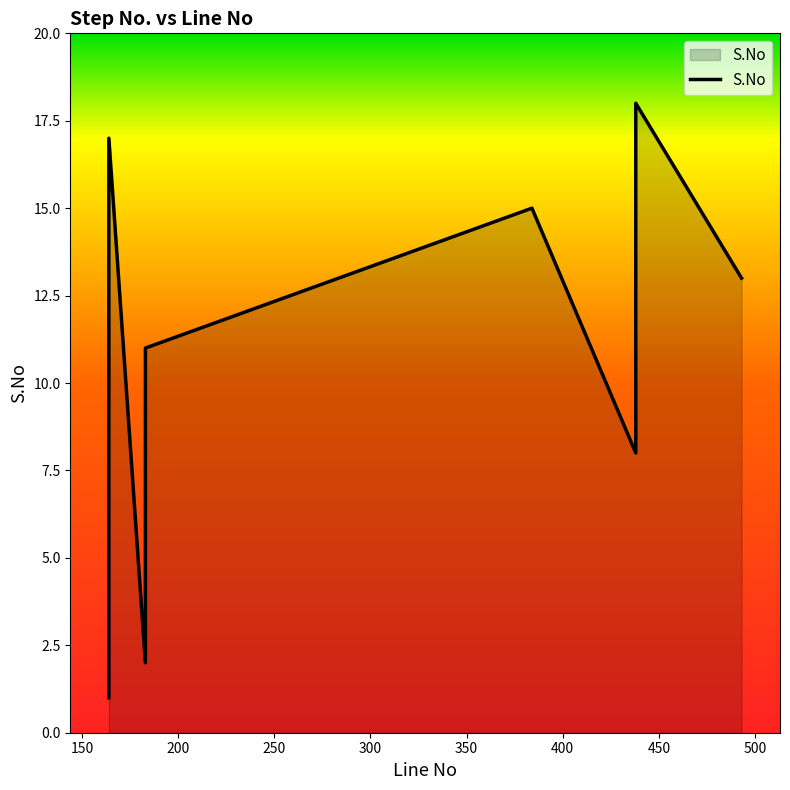

What is the difference between the maximum and minimum values?

17